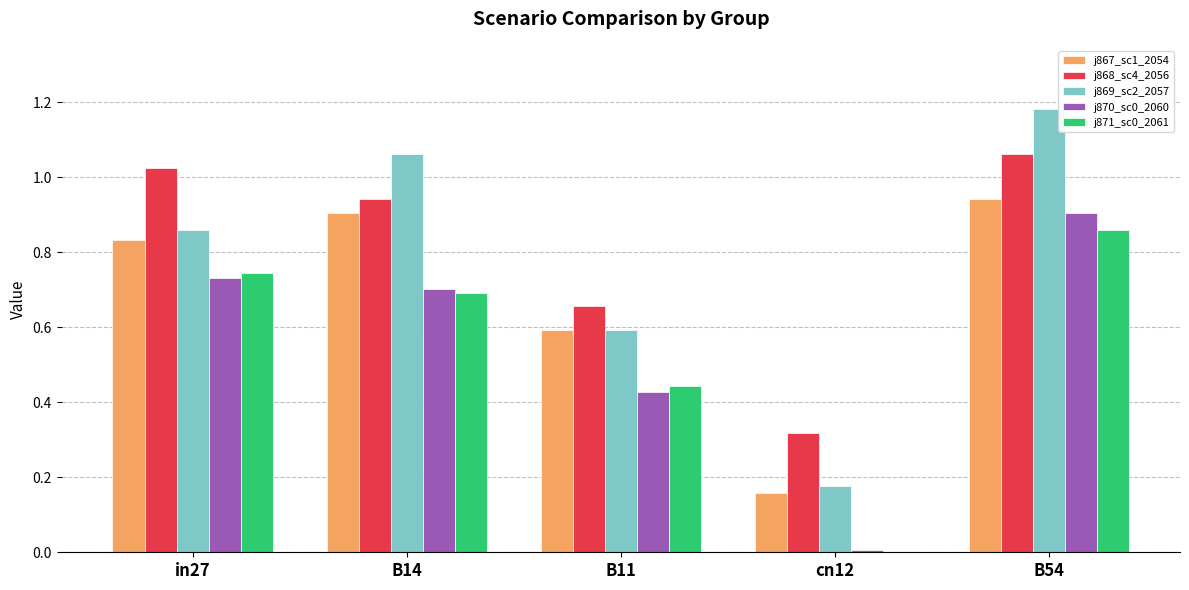

Which category has the highest value across all series?

B54